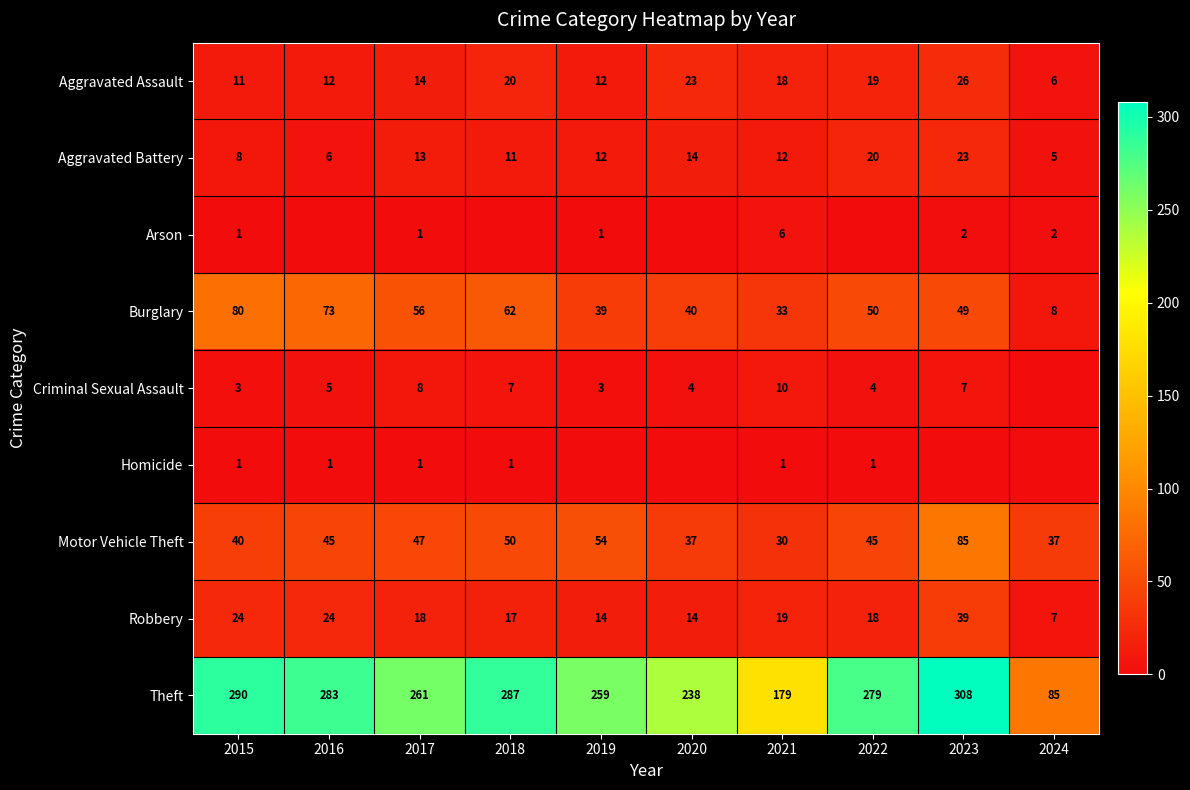

True or false: Homicide has a value of 1 at 2017.

True